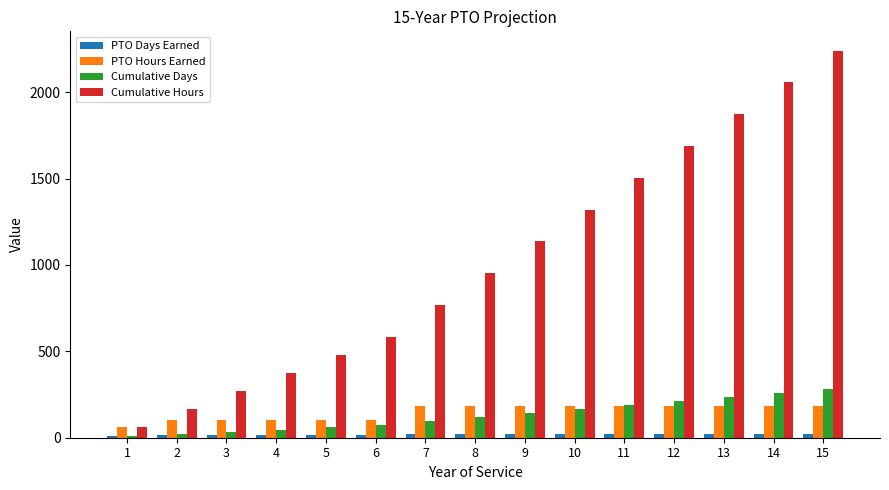

How many distinct data groups are displayed?

4